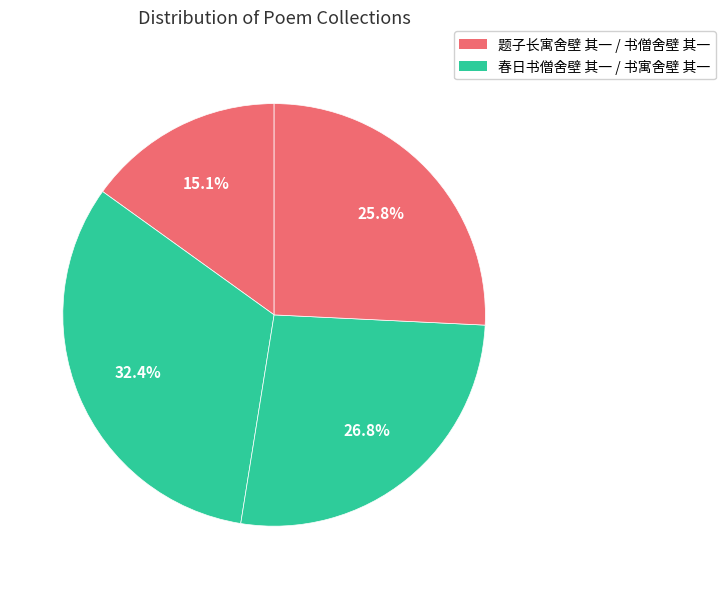

What is the smallest slice in the pie chart?

题子长寓舍壁 其一